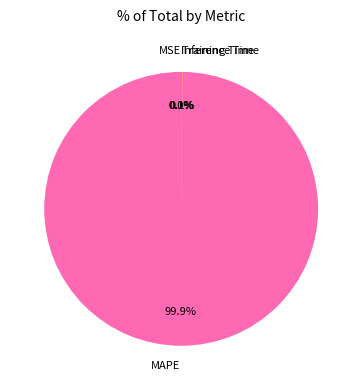

What is the majority slice?

MAPE